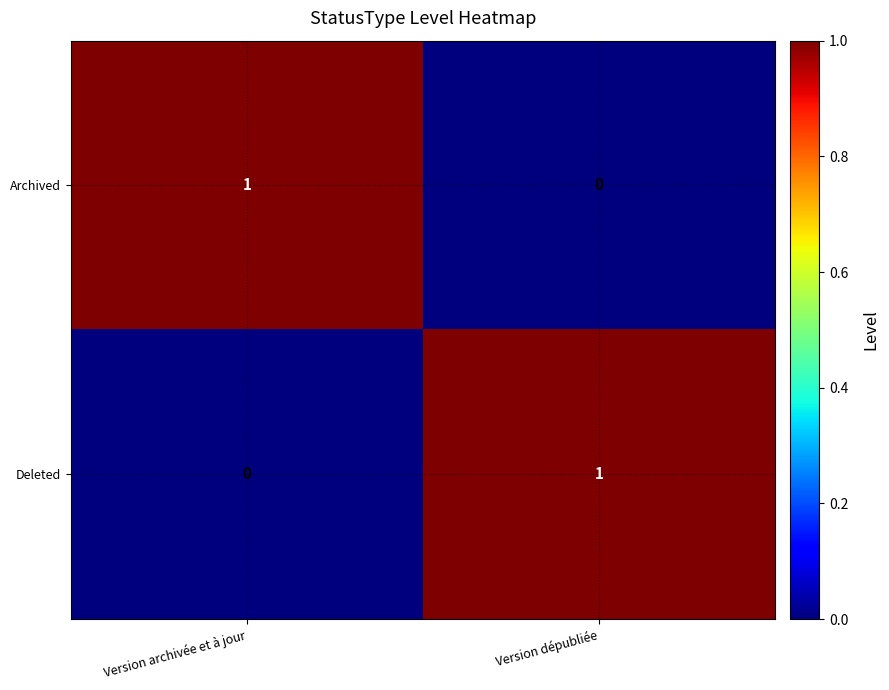

Where is Deleted nearest to the value 0?

Version archivée et à jour